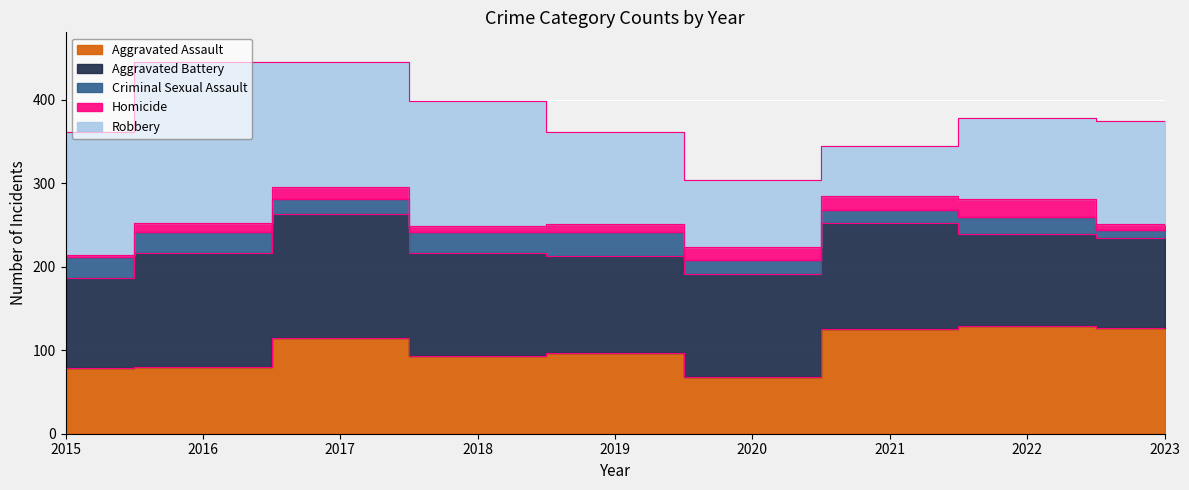

How many data points in Aggravated Assault are less than 97?

4